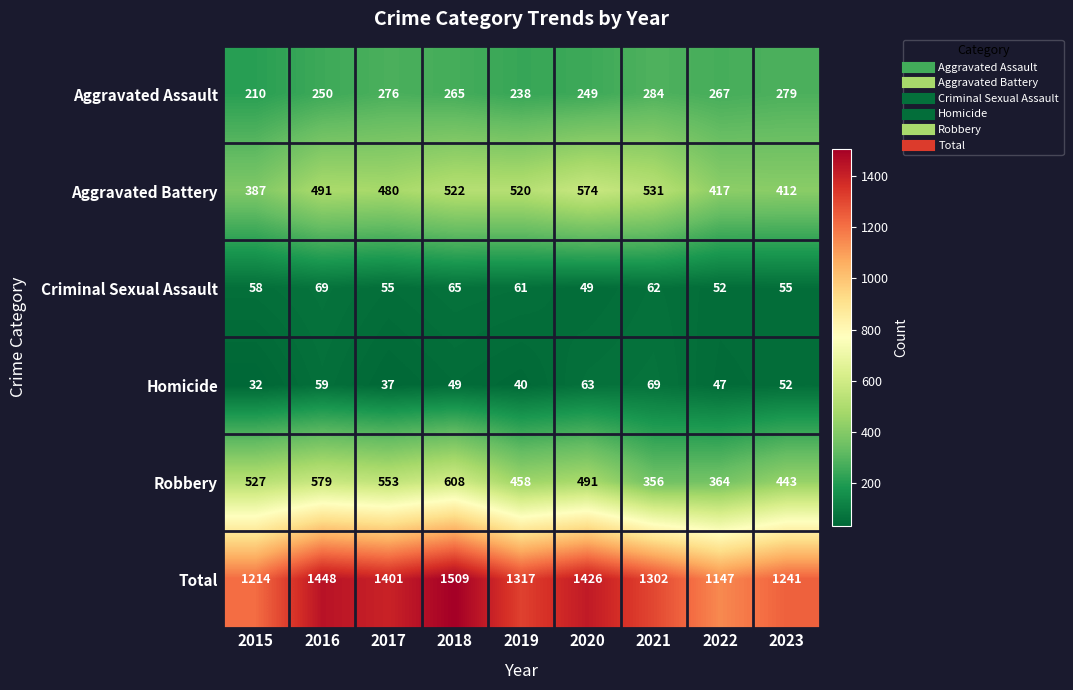

Is it true that Aggravated Assault equals 175 at 2022?

False